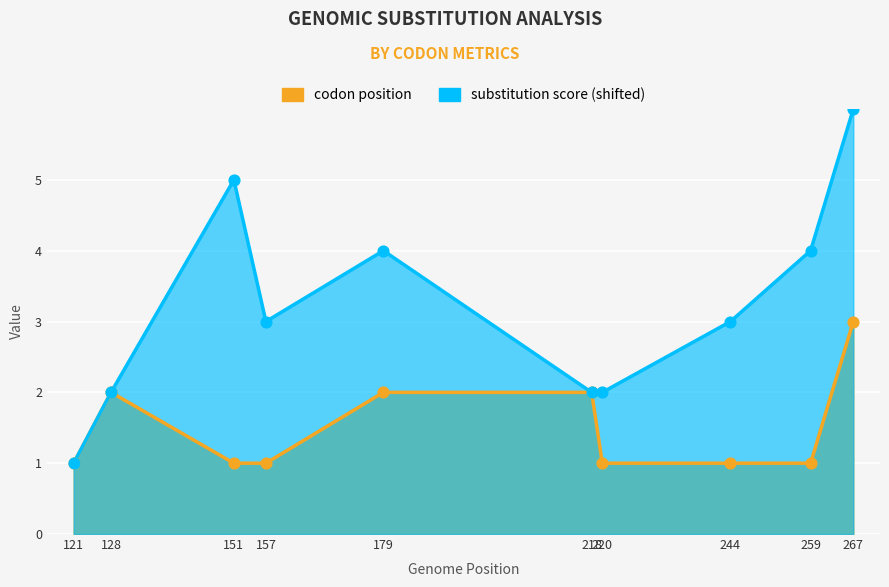

What are all the series names shown in the legend?

codon position, substitution score